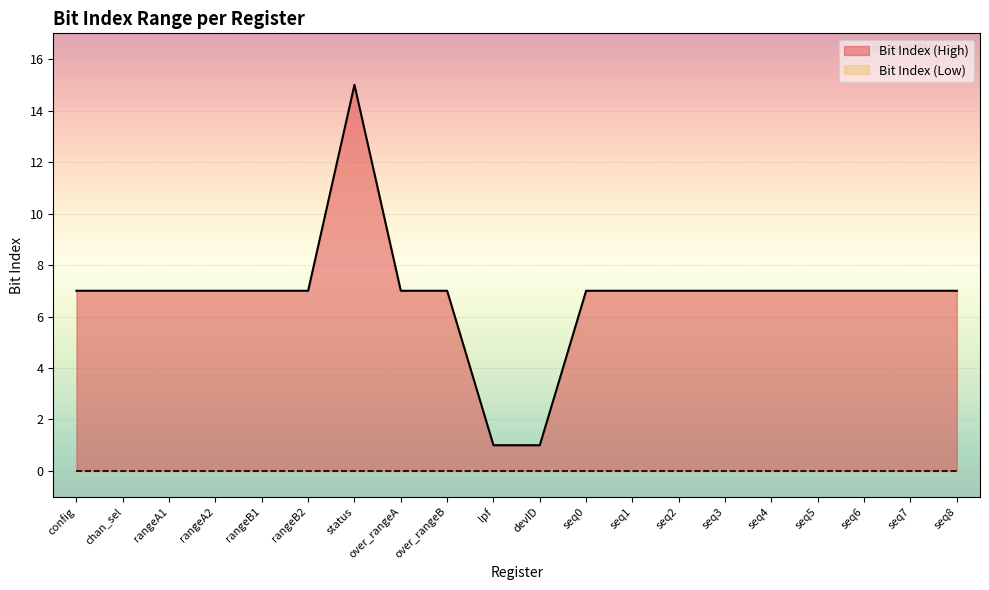

Which label corresponds to the smallest value in the chart?

lpf